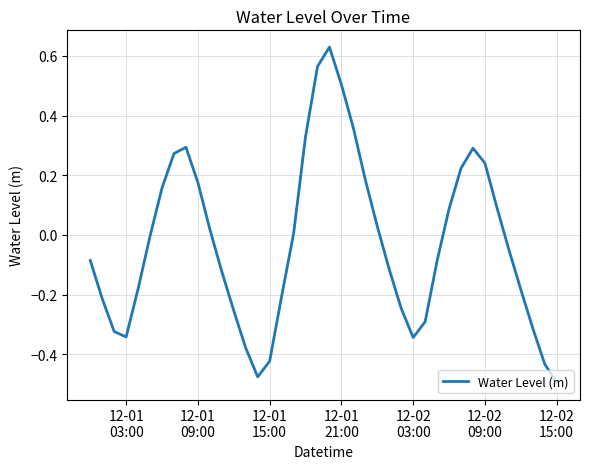

What is the difference between the maximum and minimum values?

1.1